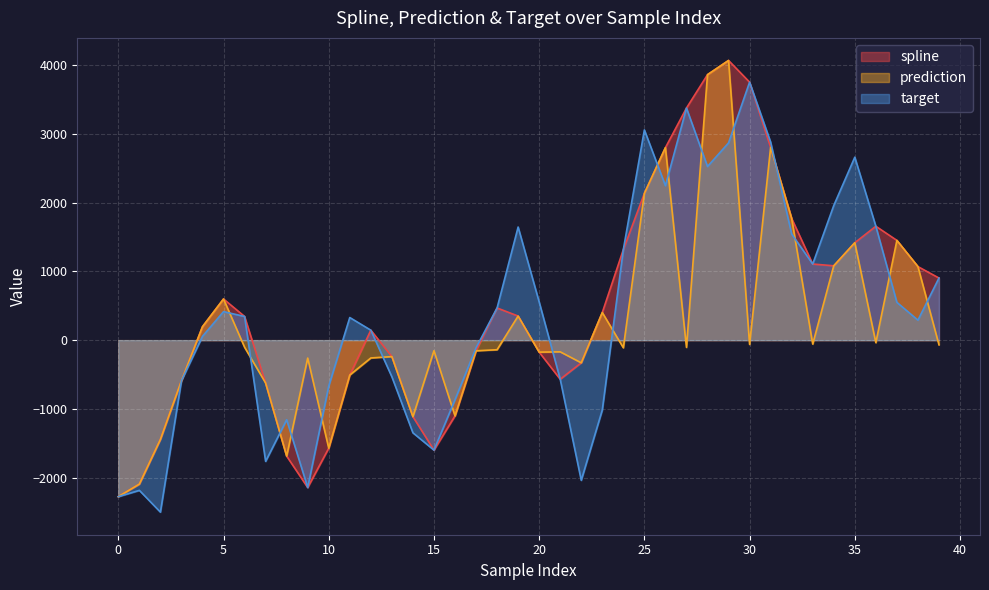

What is the value of the target point at the 37th from the left?

1656.4